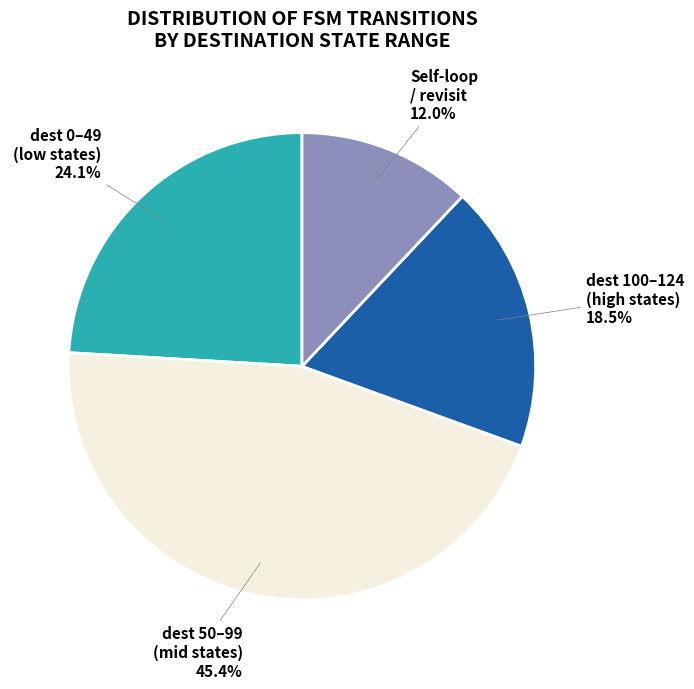

To the nearest percent, what is the average slice percentage?

25%